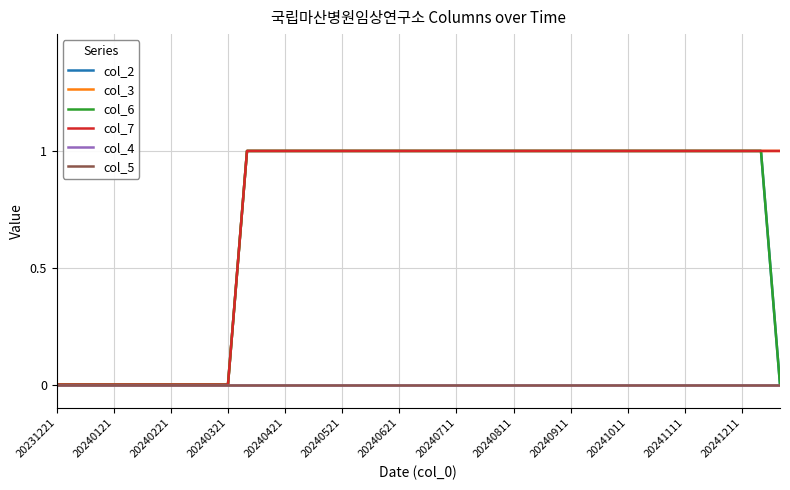

Rank the series by their maximum value, from highest to lowest.

col_2, col_3, col_6, col_7, col_4, col_5